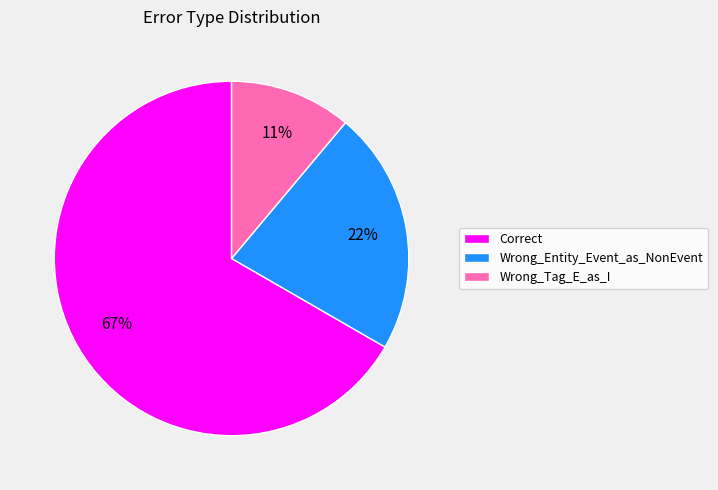

To the nearest percent, what portion does Wrong_Entity_Event_as_NonEvent represent?

22%